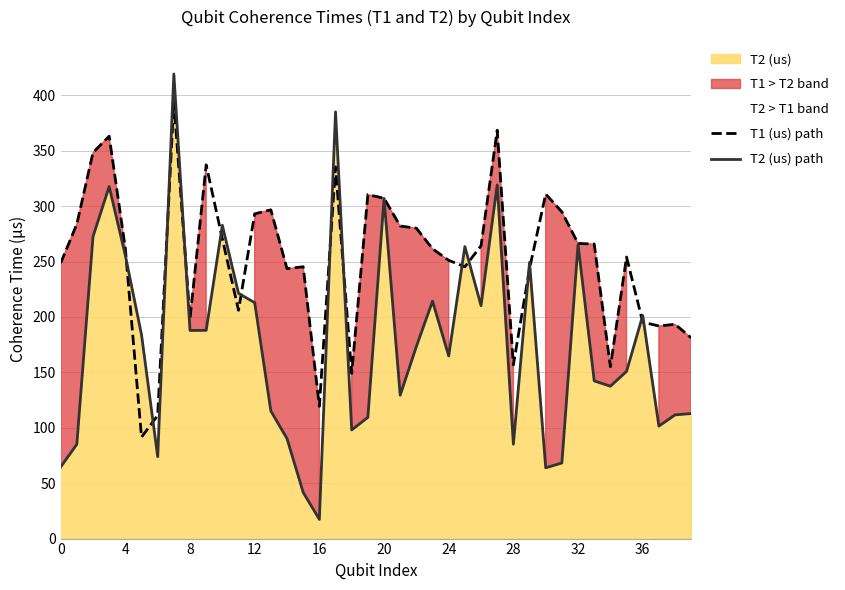

Rank the series at 31 from lowest to highest value.

T2 (us) path, T1 (us) path